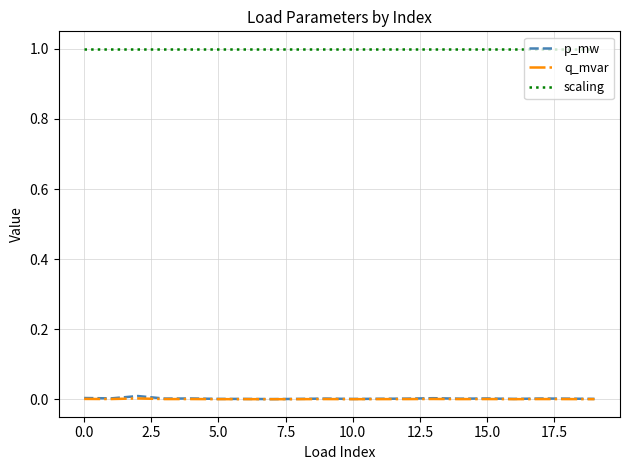

True or false: scaling and q_mvar intersect in this chart.

False